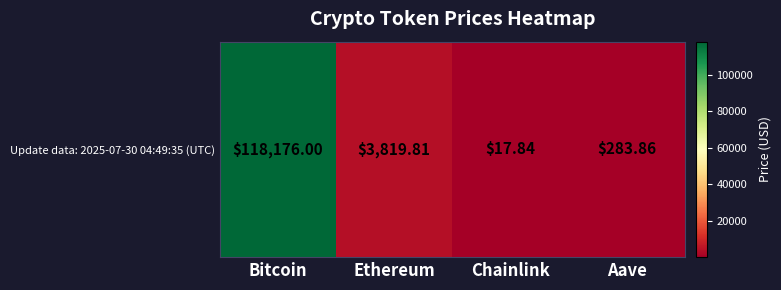

What is the change in value from Ethereum to Chainlink?

-3802.0